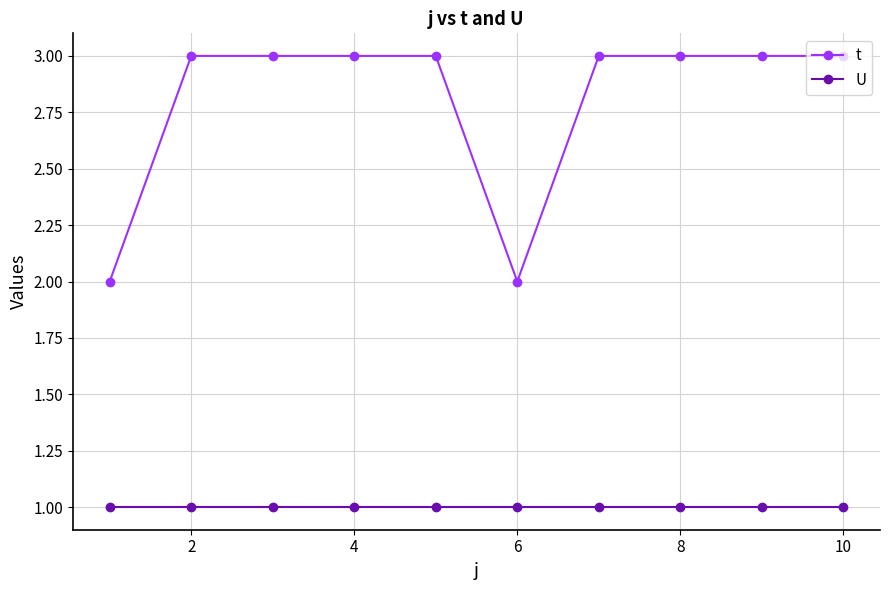

Which series has the largest range (max minus min)?

t